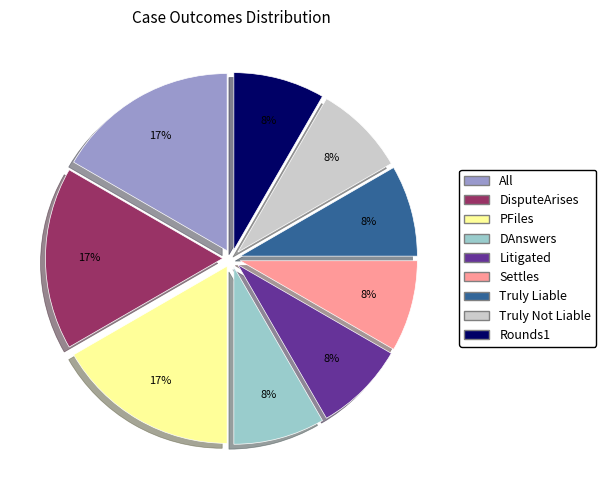

True or false: Settles accounts for 8% of the total.

True